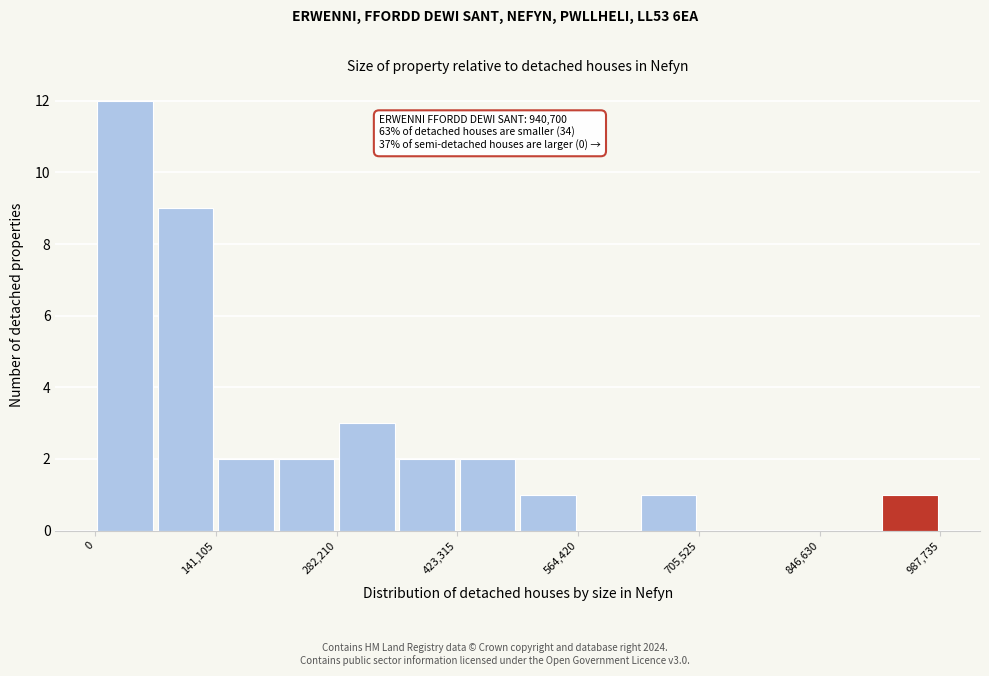

Read against the x-axis, roughly where is the centre of the tallest bar?

40000